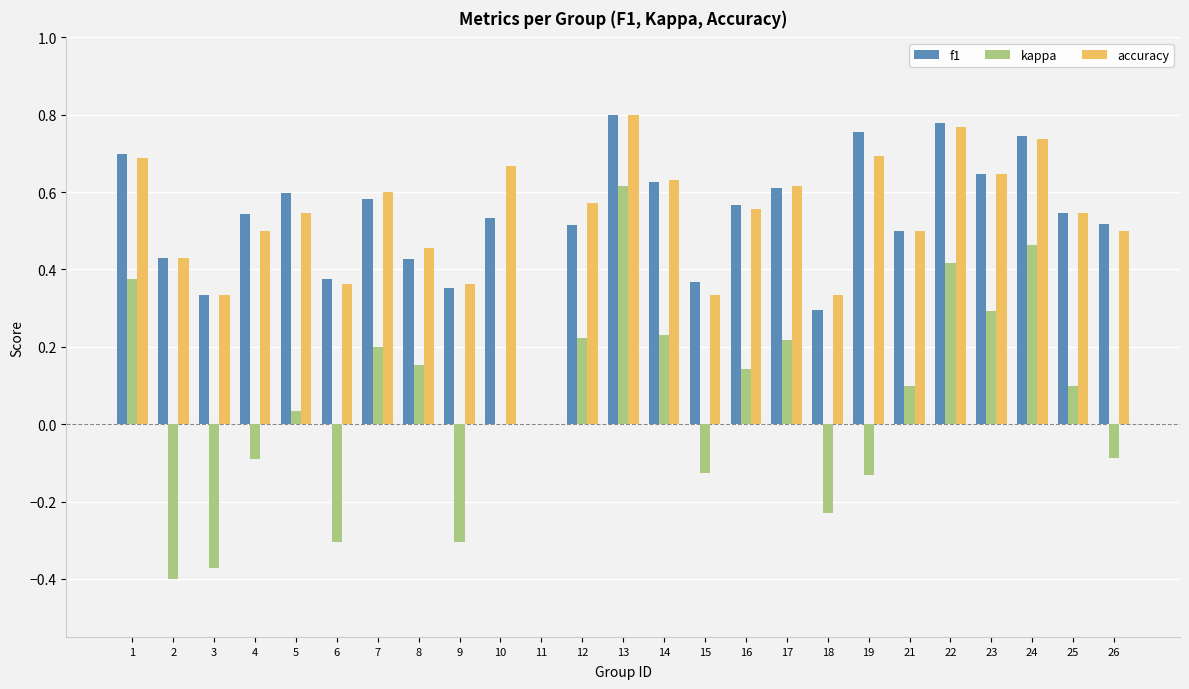

Between 9 and 21, which series saw the biggest shift?

kappa